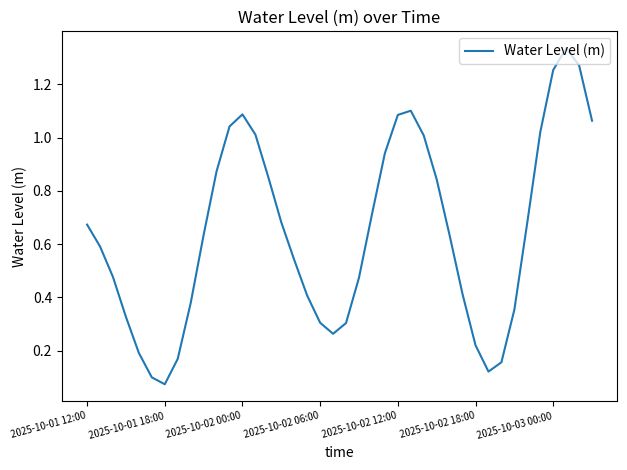

Is this an area chart (filled region under the line)?

No